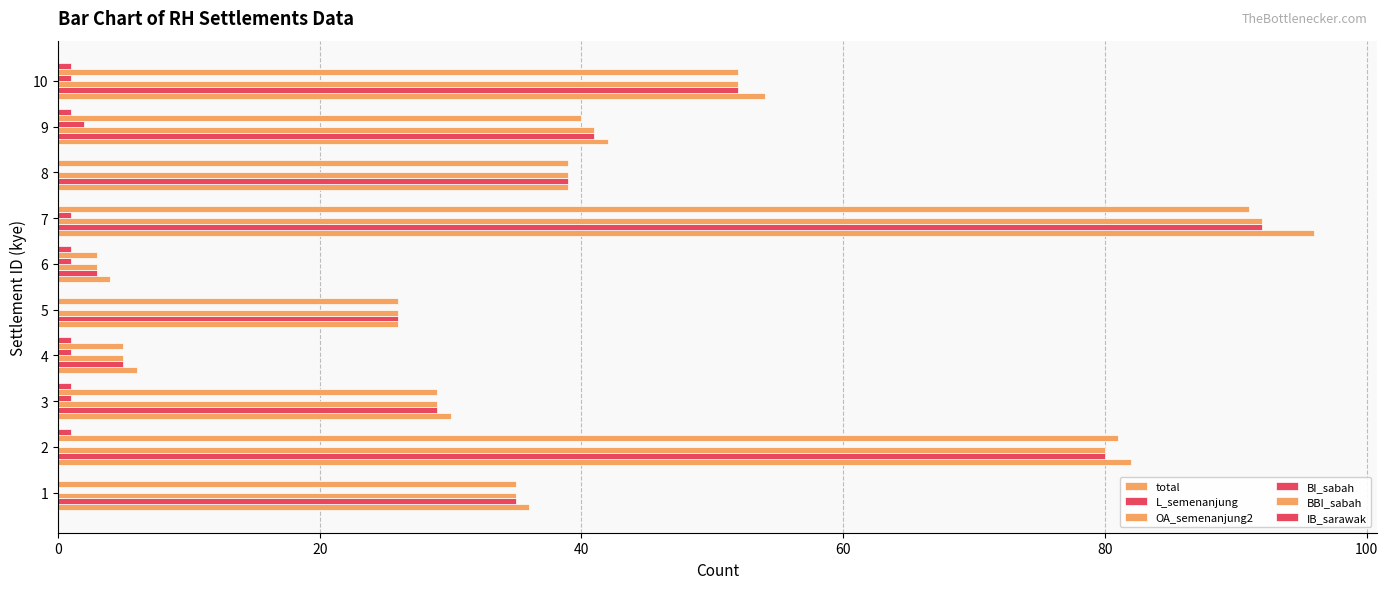

How many series are shown in this chart?

6